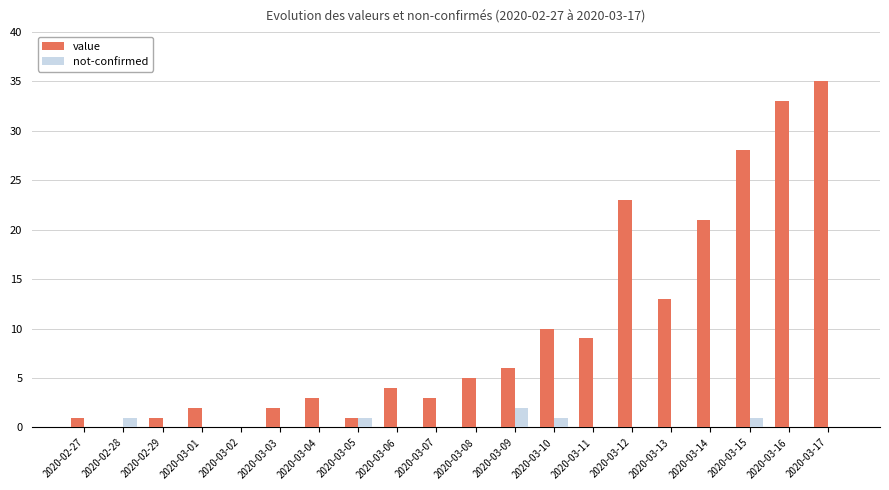

What is the maximum value shown in the chart?

35